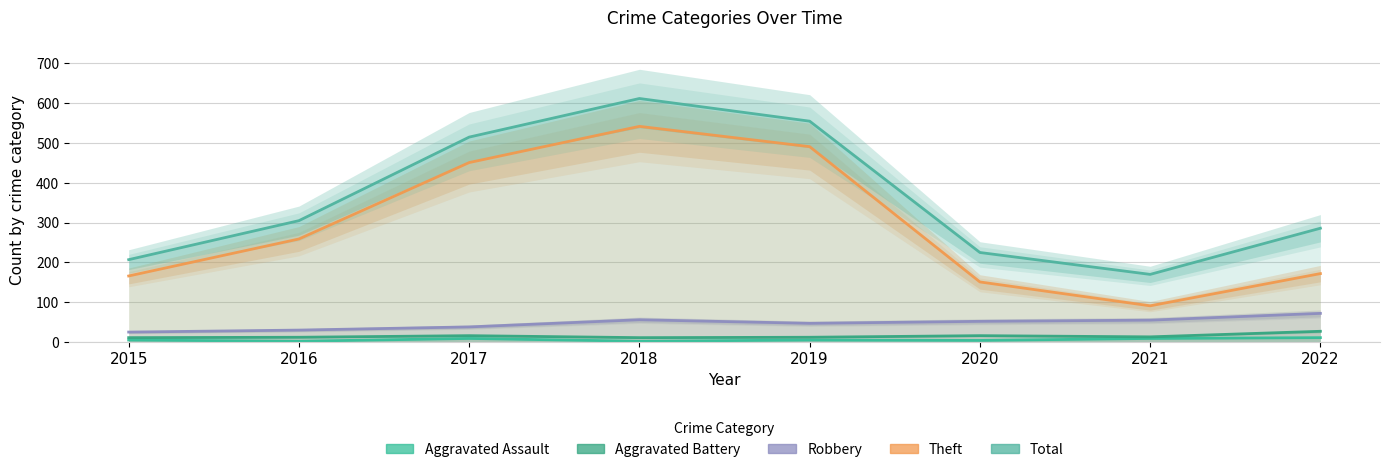

What are all the series names shown in the legend?

Aggravated Assault, Aggravated Battery, Robbery, Theft, Total